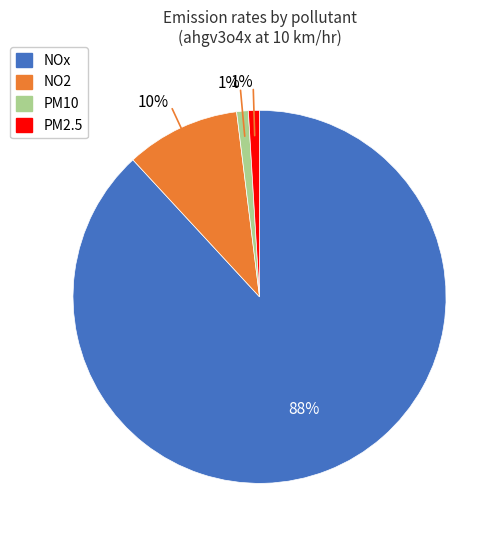

Which slice is the largest?

NOx